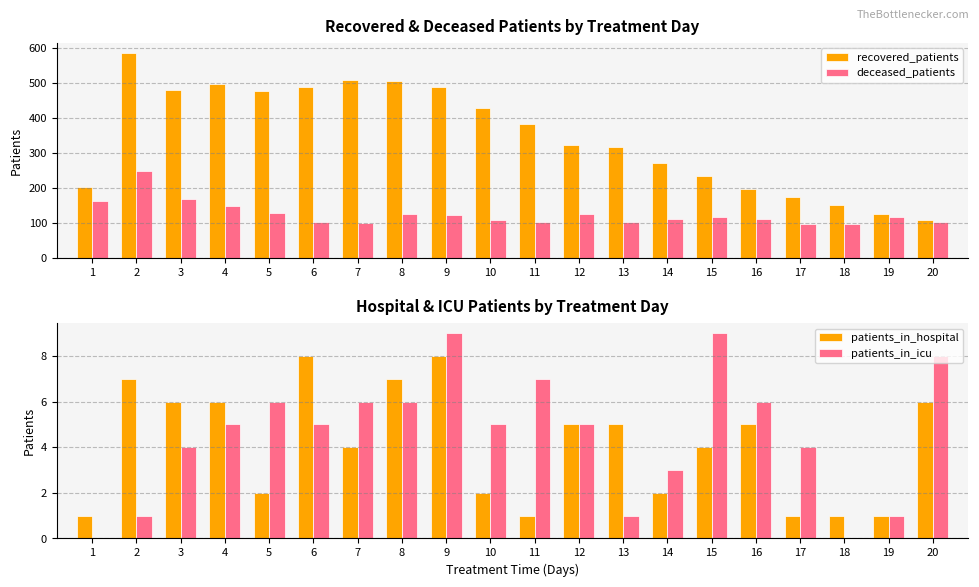

The value of deceased_patients at 2 is 248. True or false?

True